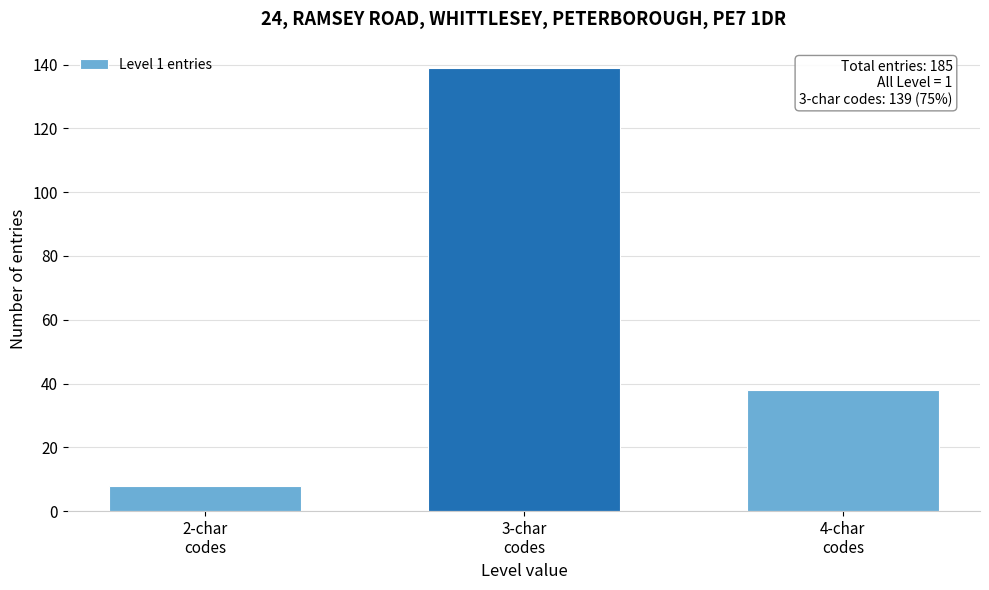

Reading right to left, transcribe all the data shown in this chart.

38	139	8